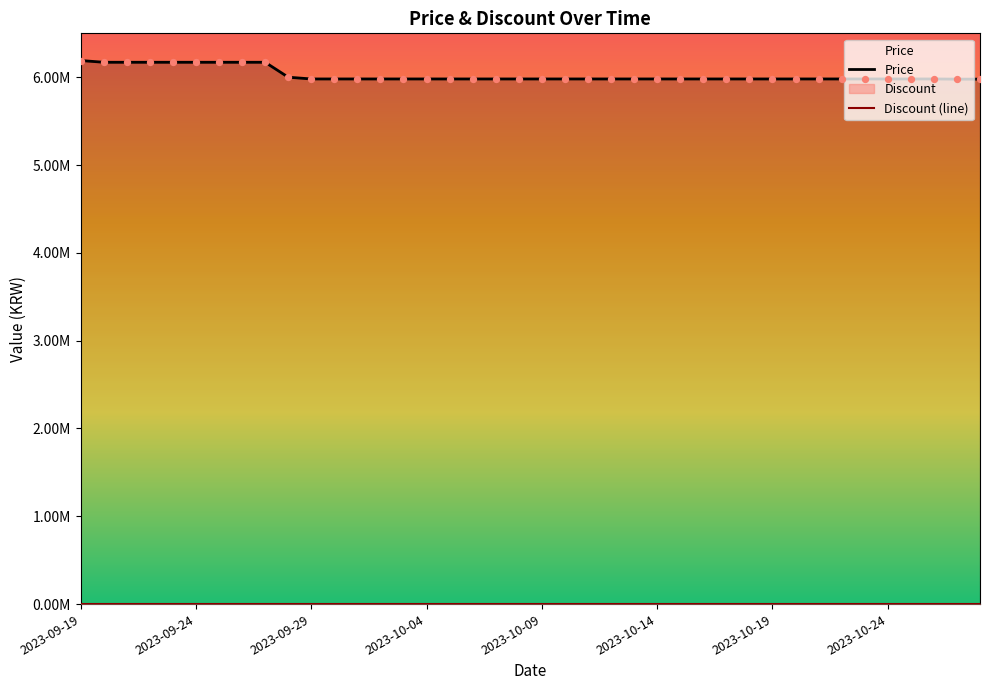

Which series has the largest Y range (max minus min)?

Price